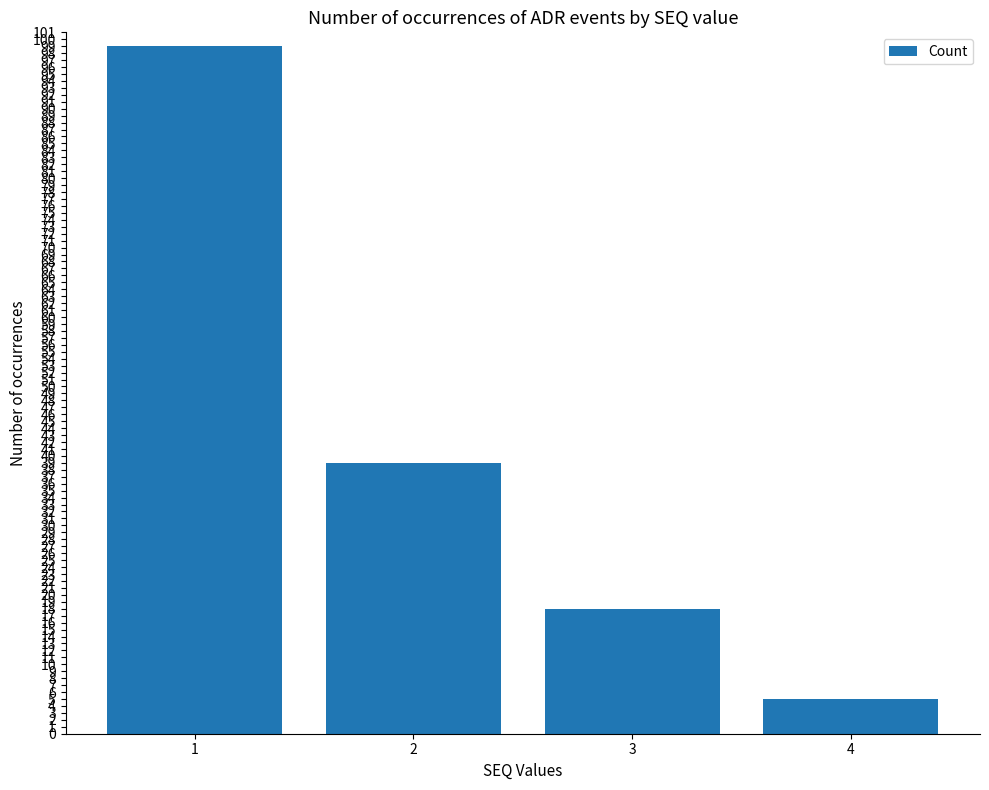

Approximately how many times larger is the value at 4 compared to 1?

0.1